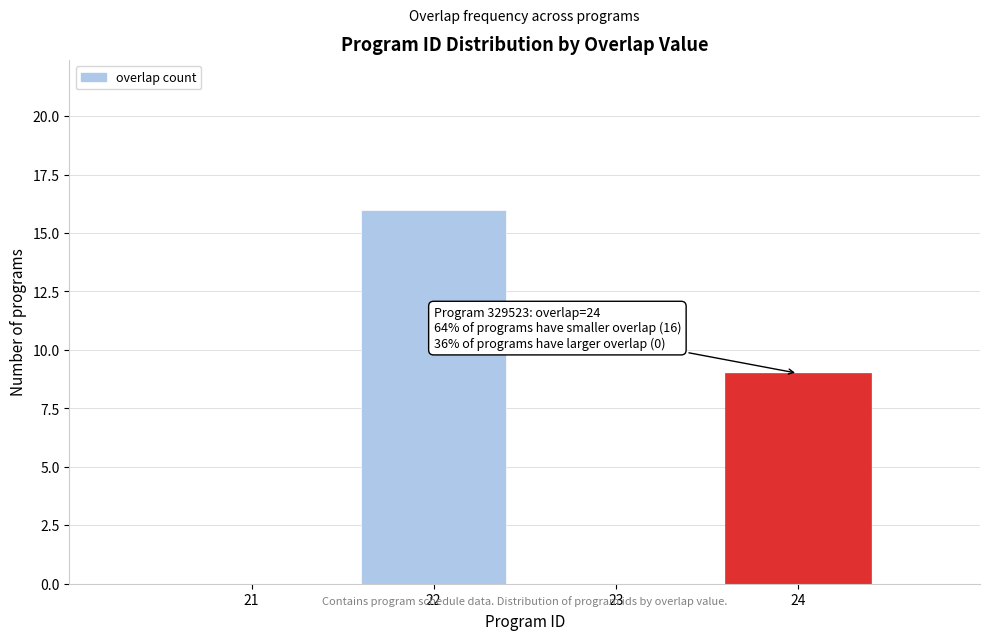

Reading right to left, list all the values displayed in this chart.

24=9	23=0	22=16	21=0